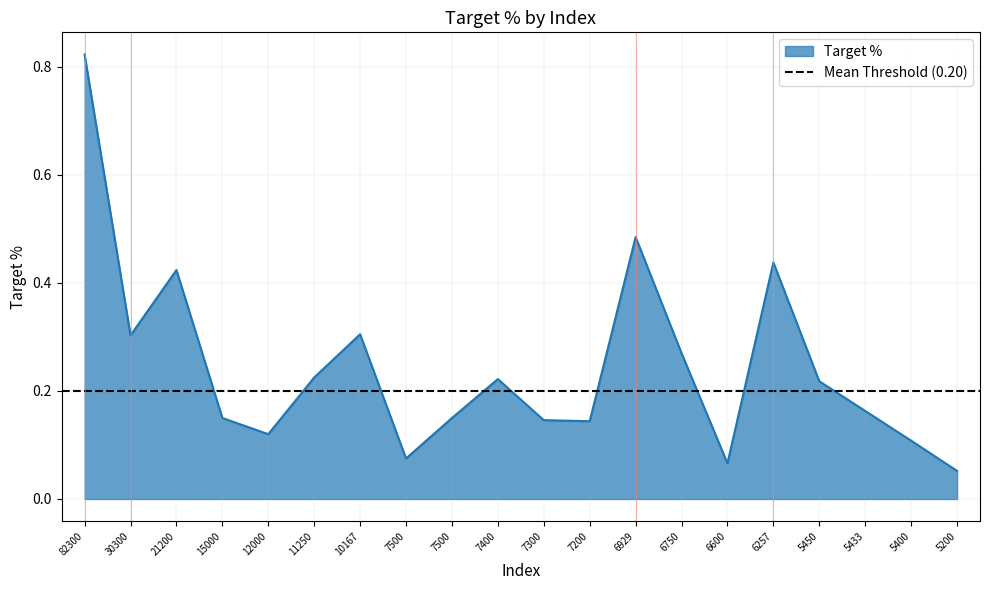

True or false: the data shows 0.1 at 6257.

False